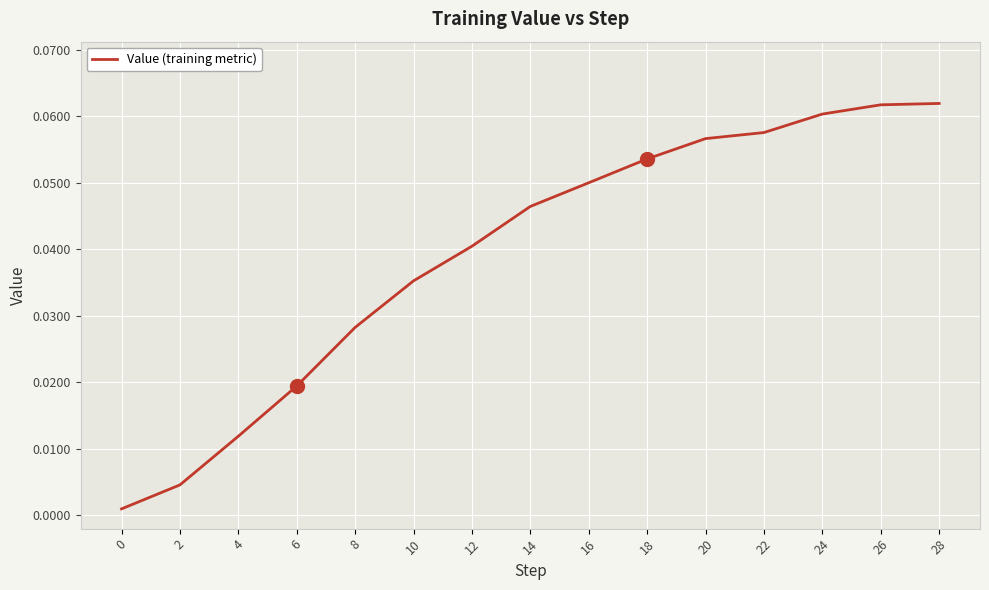

Which has a higher value, 14 or 22?

22